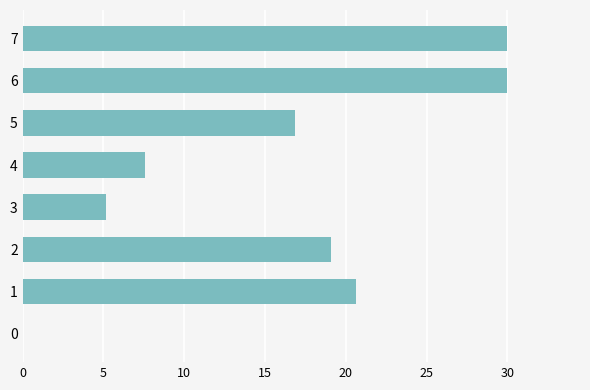

How many categories are shown in the chart?

8